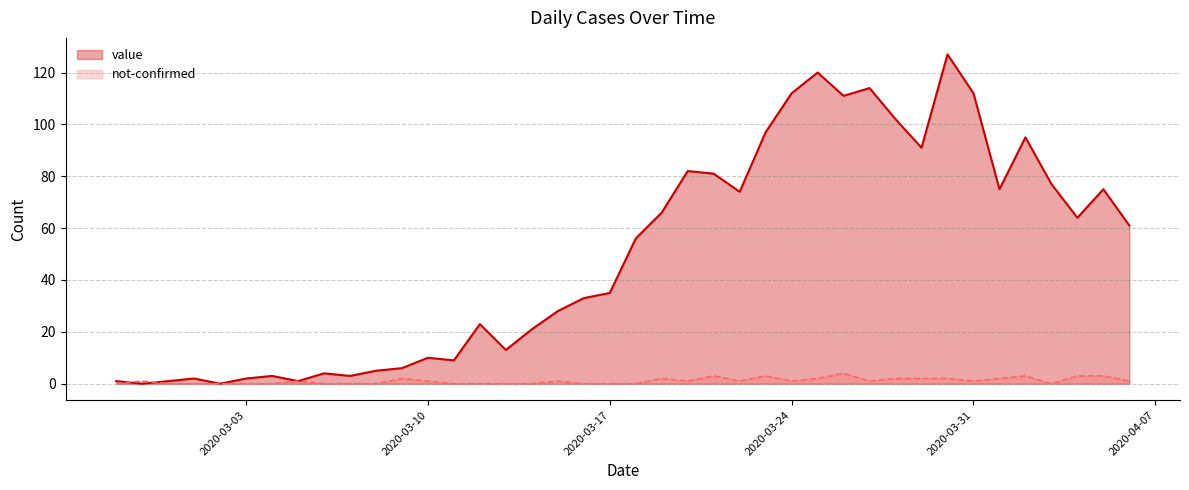

Which category has the highest value in the value series?

2020-03-30